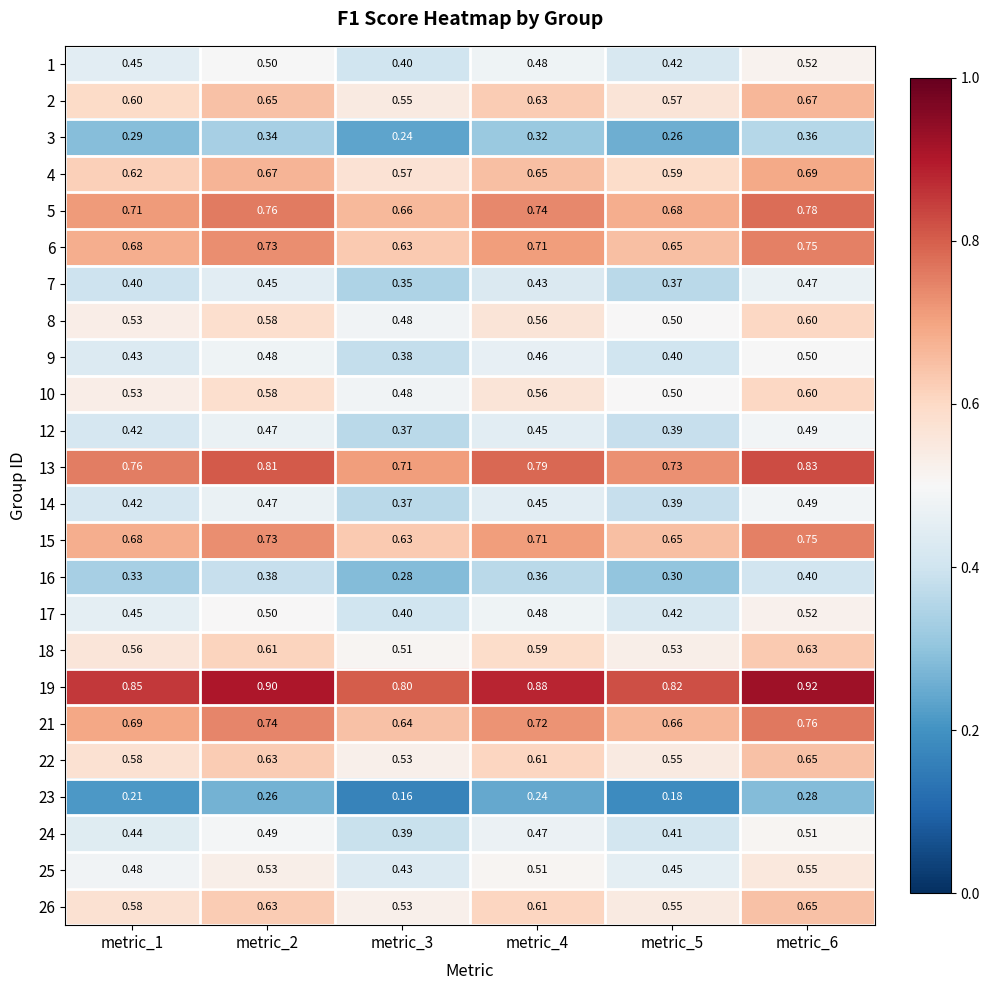

At metric_5, list the series in order from smallest to largest.

23, 3, 16, 7, 12, 14, 9, 24, 1, 17, 25, 8, 10, 18, 22, 26, 2, 4, 6, 15, 21, 5, 13, 19